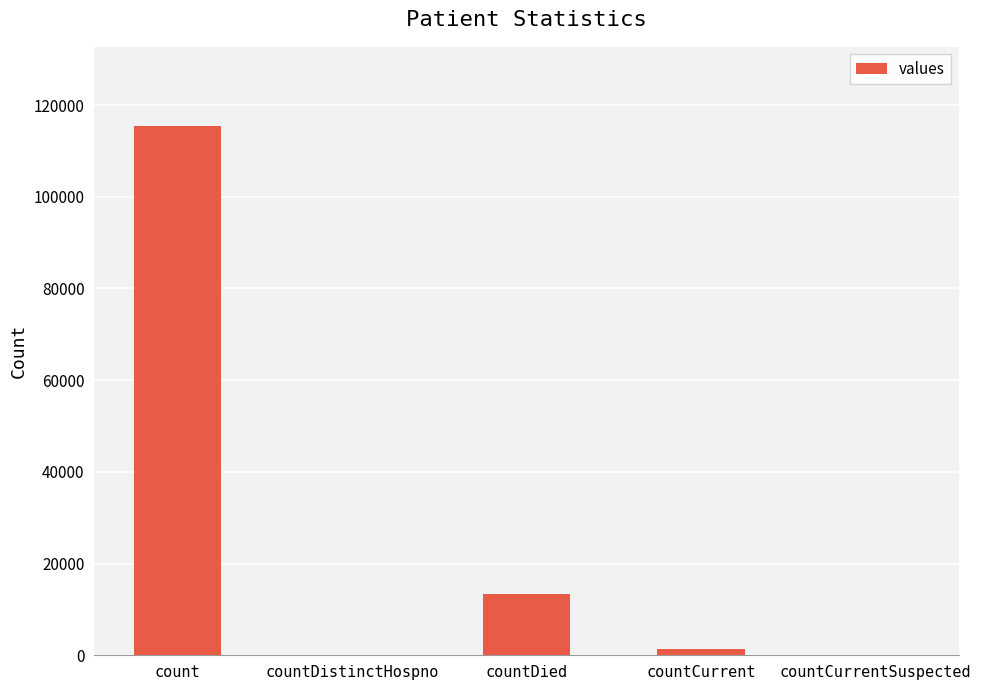

Which category has the highest value across all series?

count